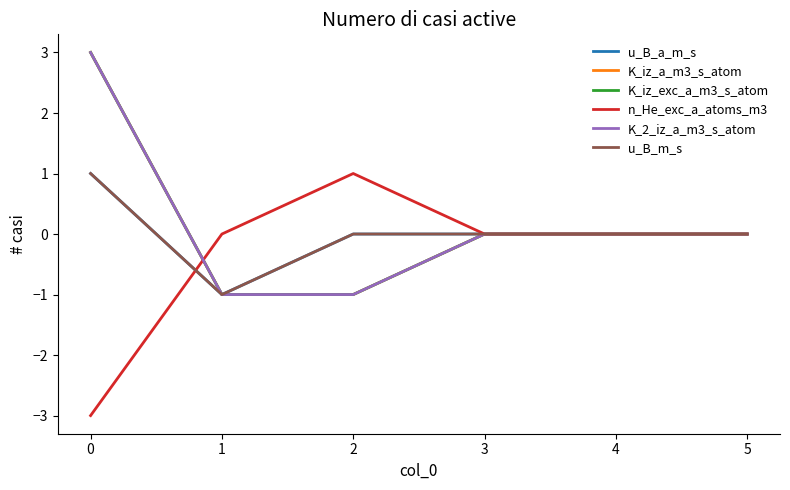

What is the difference between the maximum and second lowest values in the u_B_a_m_s series?

1